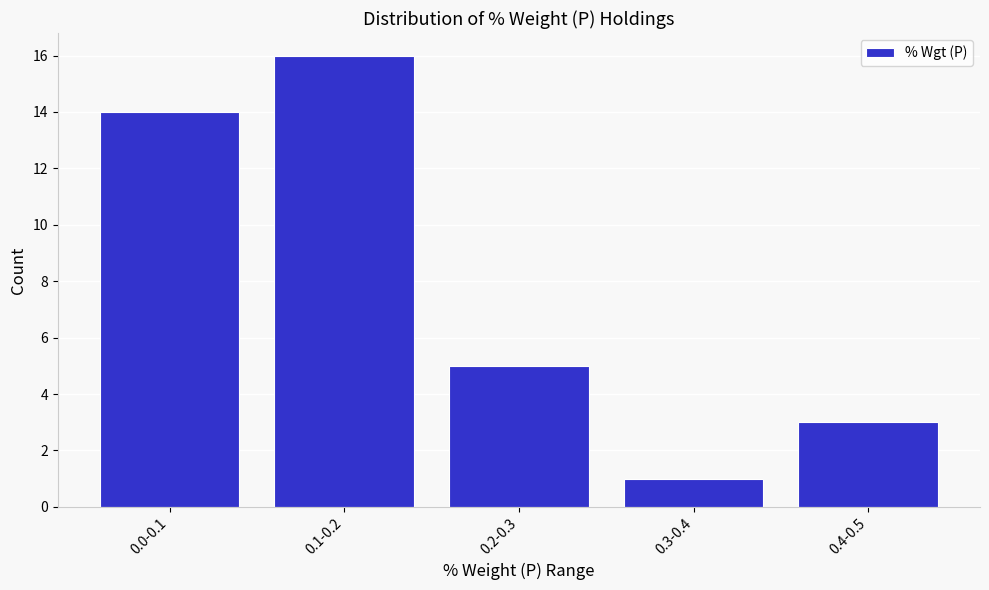

Reading right to left, list all the values displayed in this chart.

3	1	5	16	14